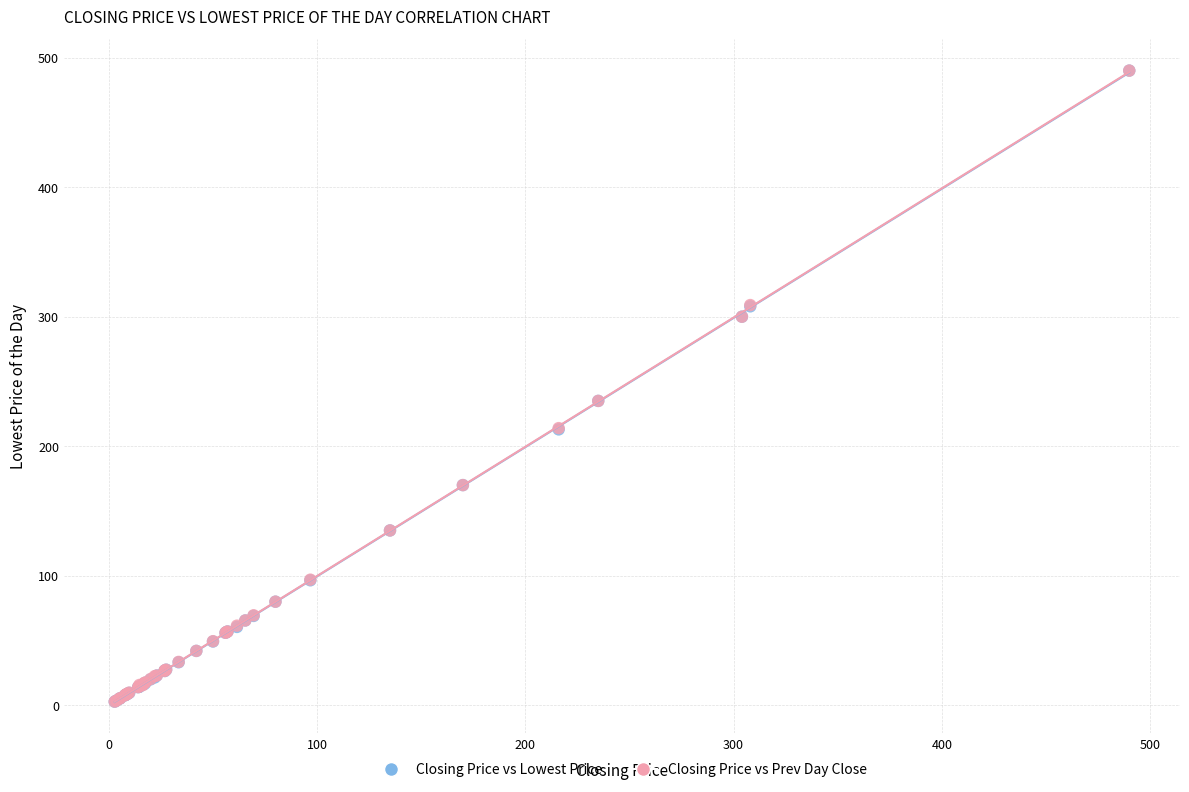

Which series has the largest Y range (max minus min)?

Closing Price vs Lowest Price